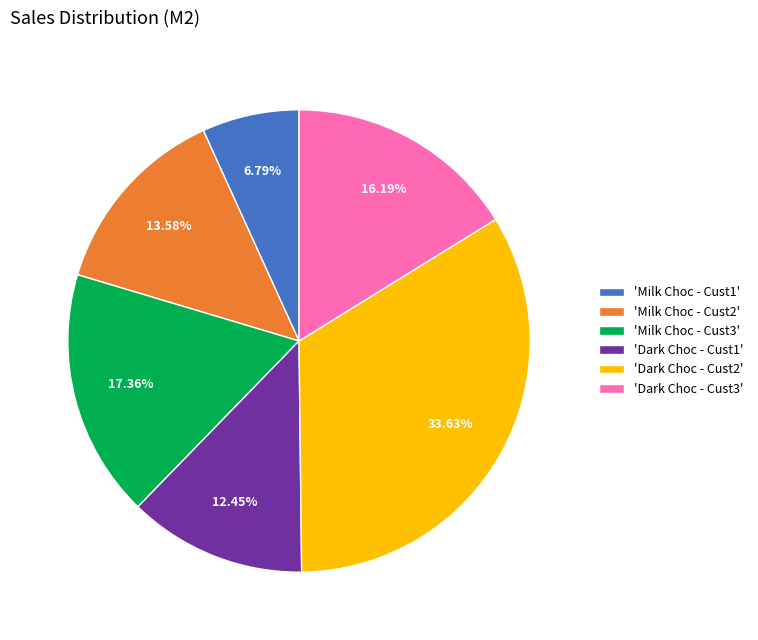

Is there any slice that represents more than half of the pie?

No